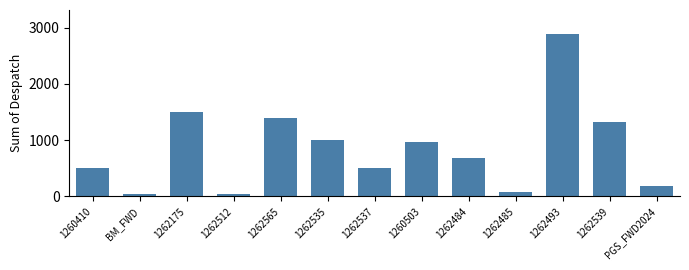

True or false: the data shows 948 at 1262175.

False